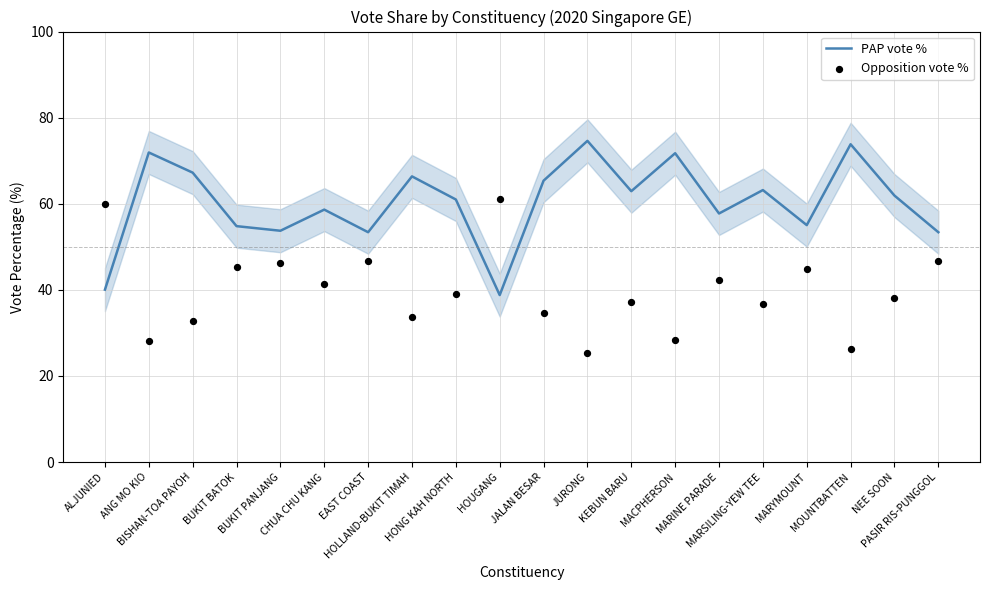

At how many categories does at least one series exceed 39?

20